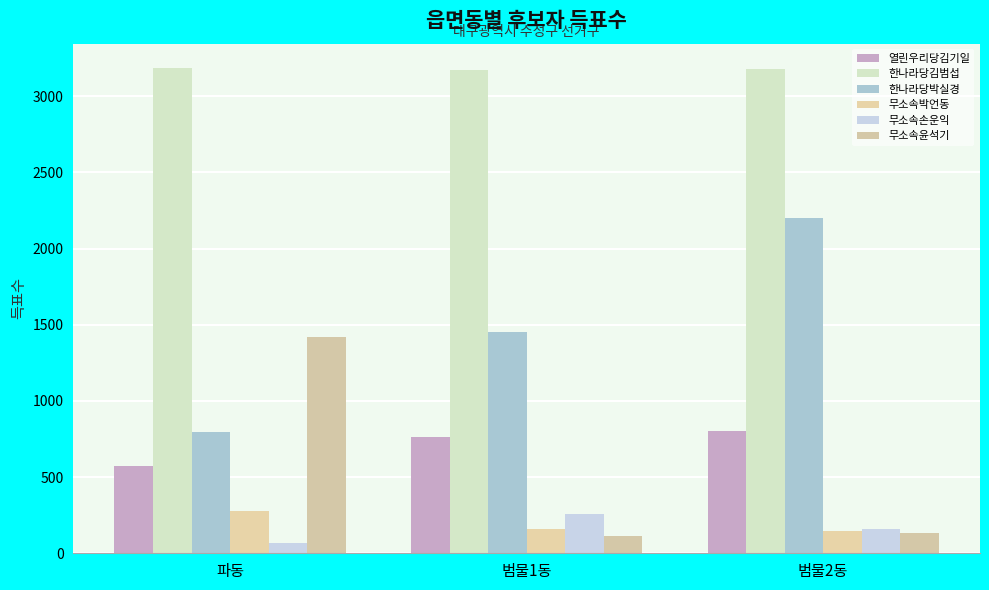

What is the difference between the 한나라당김범섭 values at 파동 and 범물1동?

16